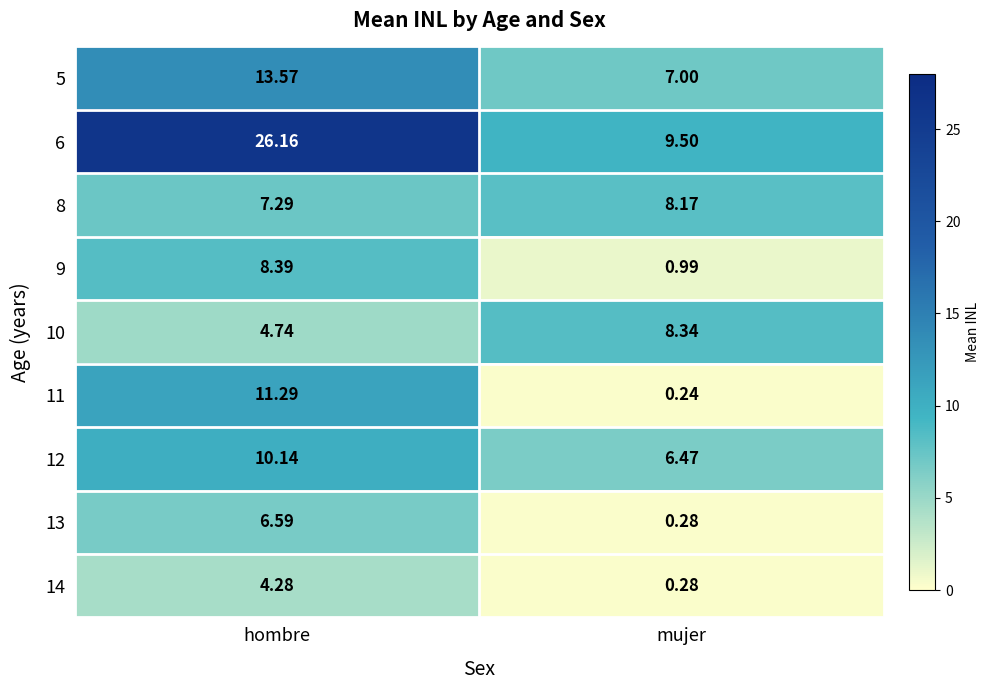

Which category has the highest value in the 6 series?

hombre